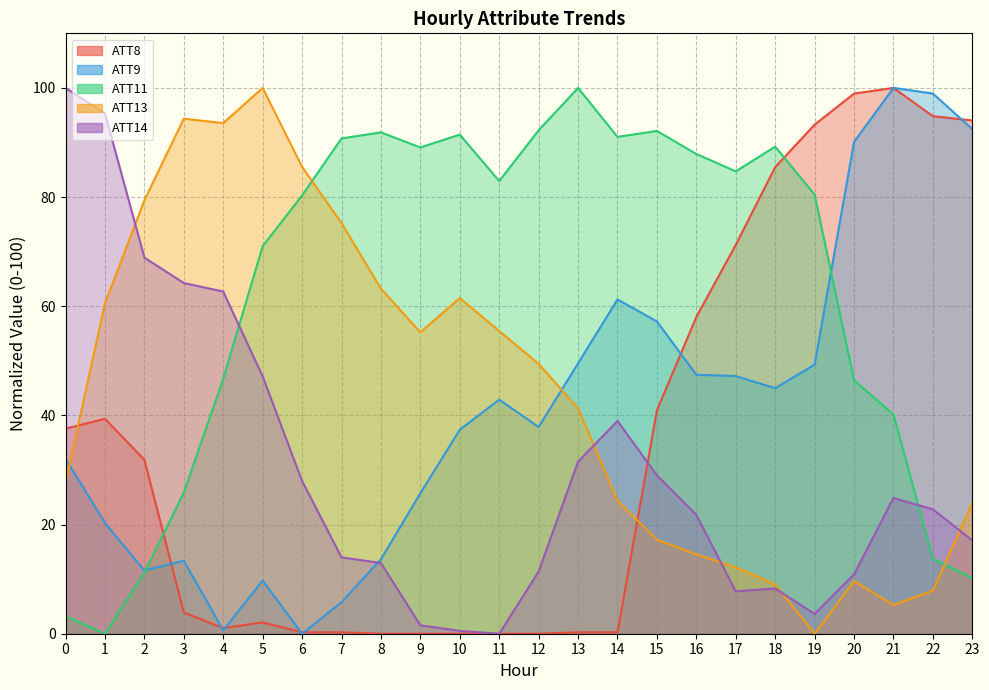

Between which two adjacent categories do ATT13 and ATT14 first intersect?

1 and 2